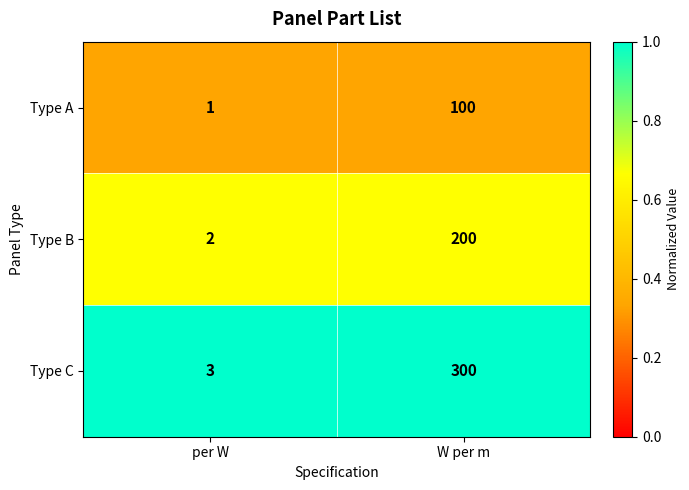

What is the total value across all series at per W?

6